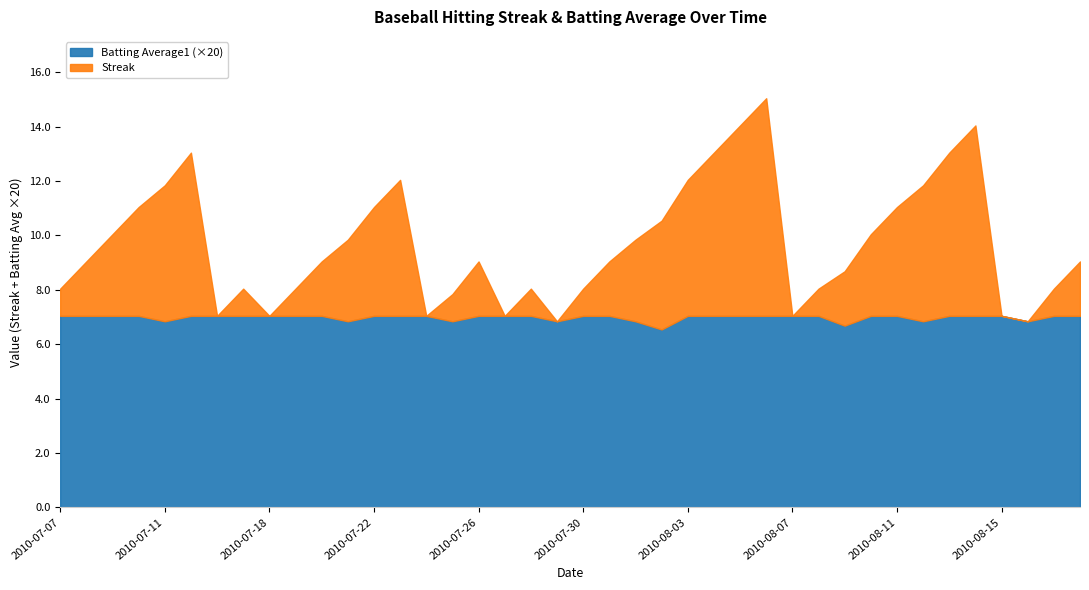

At which label does Batting Average1 reach its peak?

2010-07-07